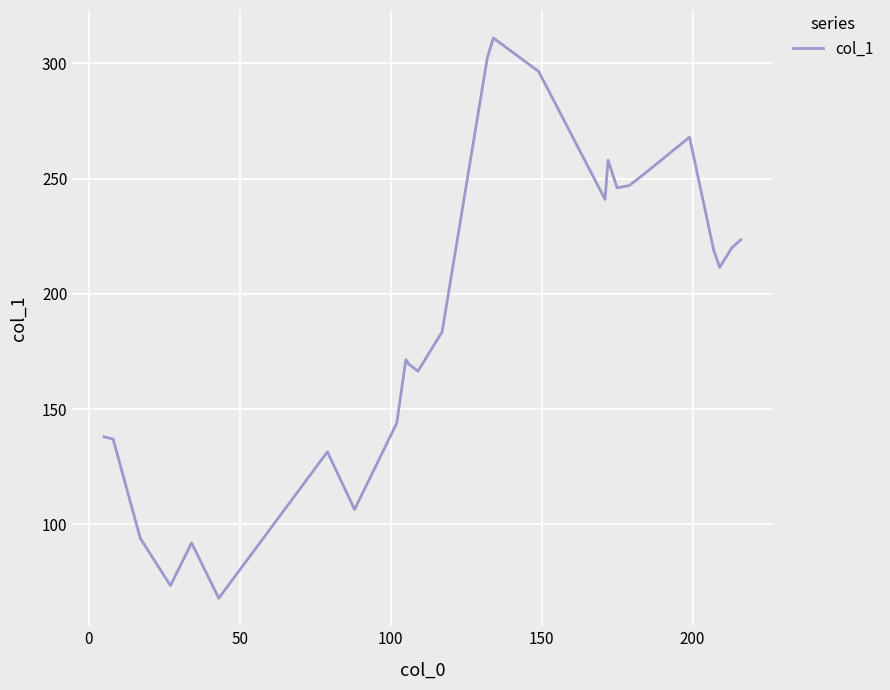

How many lines are shown in the chart?

1